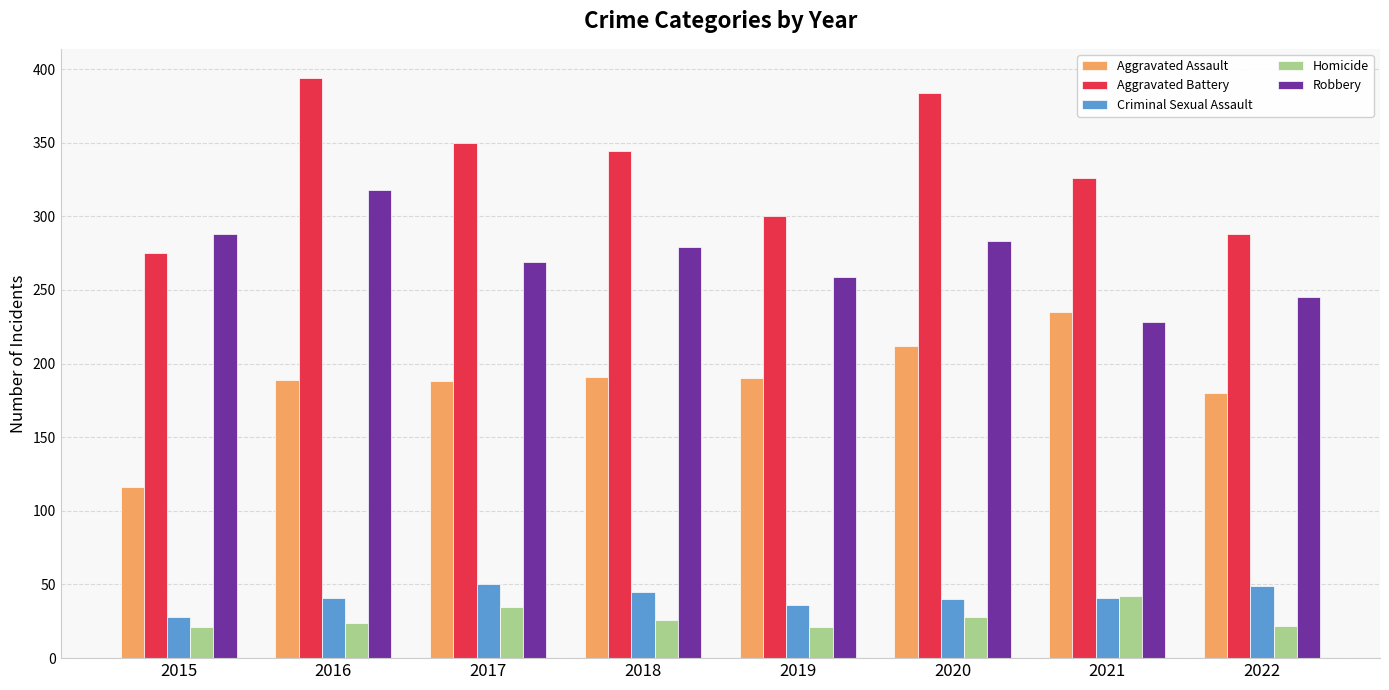

What is the difference between the Criminal Sexual Assault values at 2017 and 2016?

9